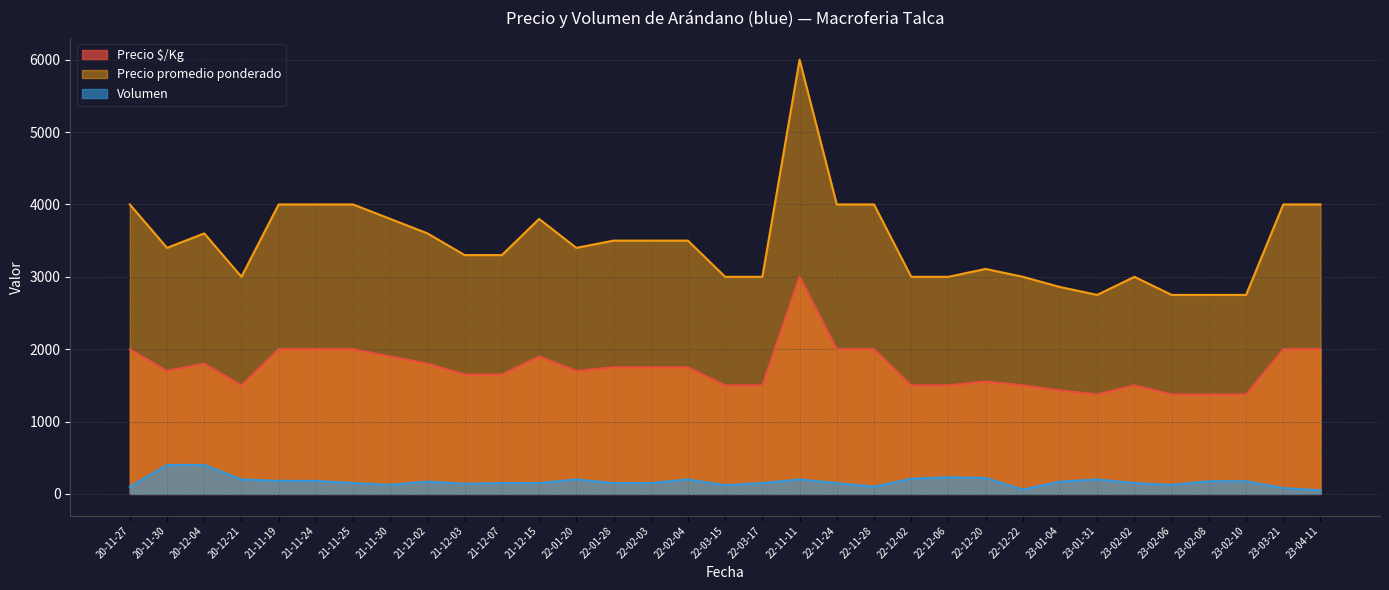

Does the chart have visible grid lines?

Yes